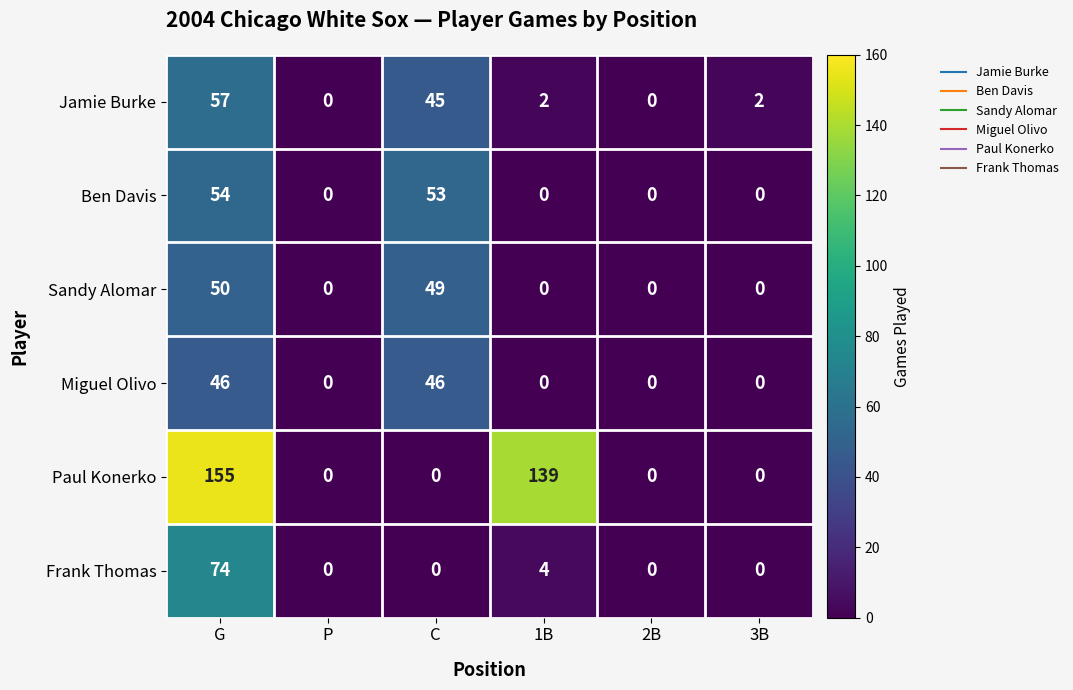

At which category is the sum across all series the highest?

G